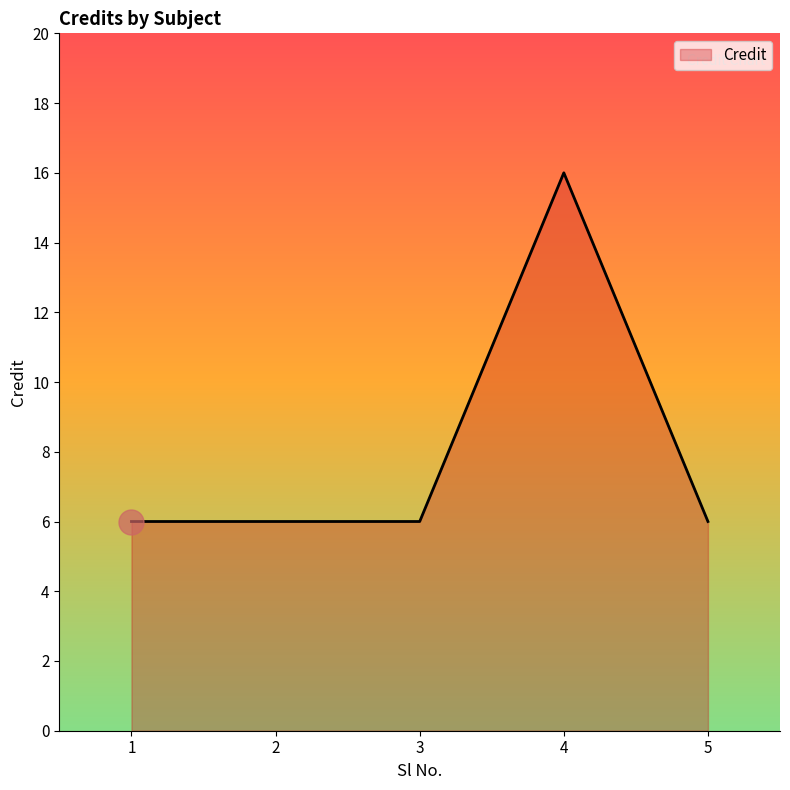

What is the smallest value displayed?

6